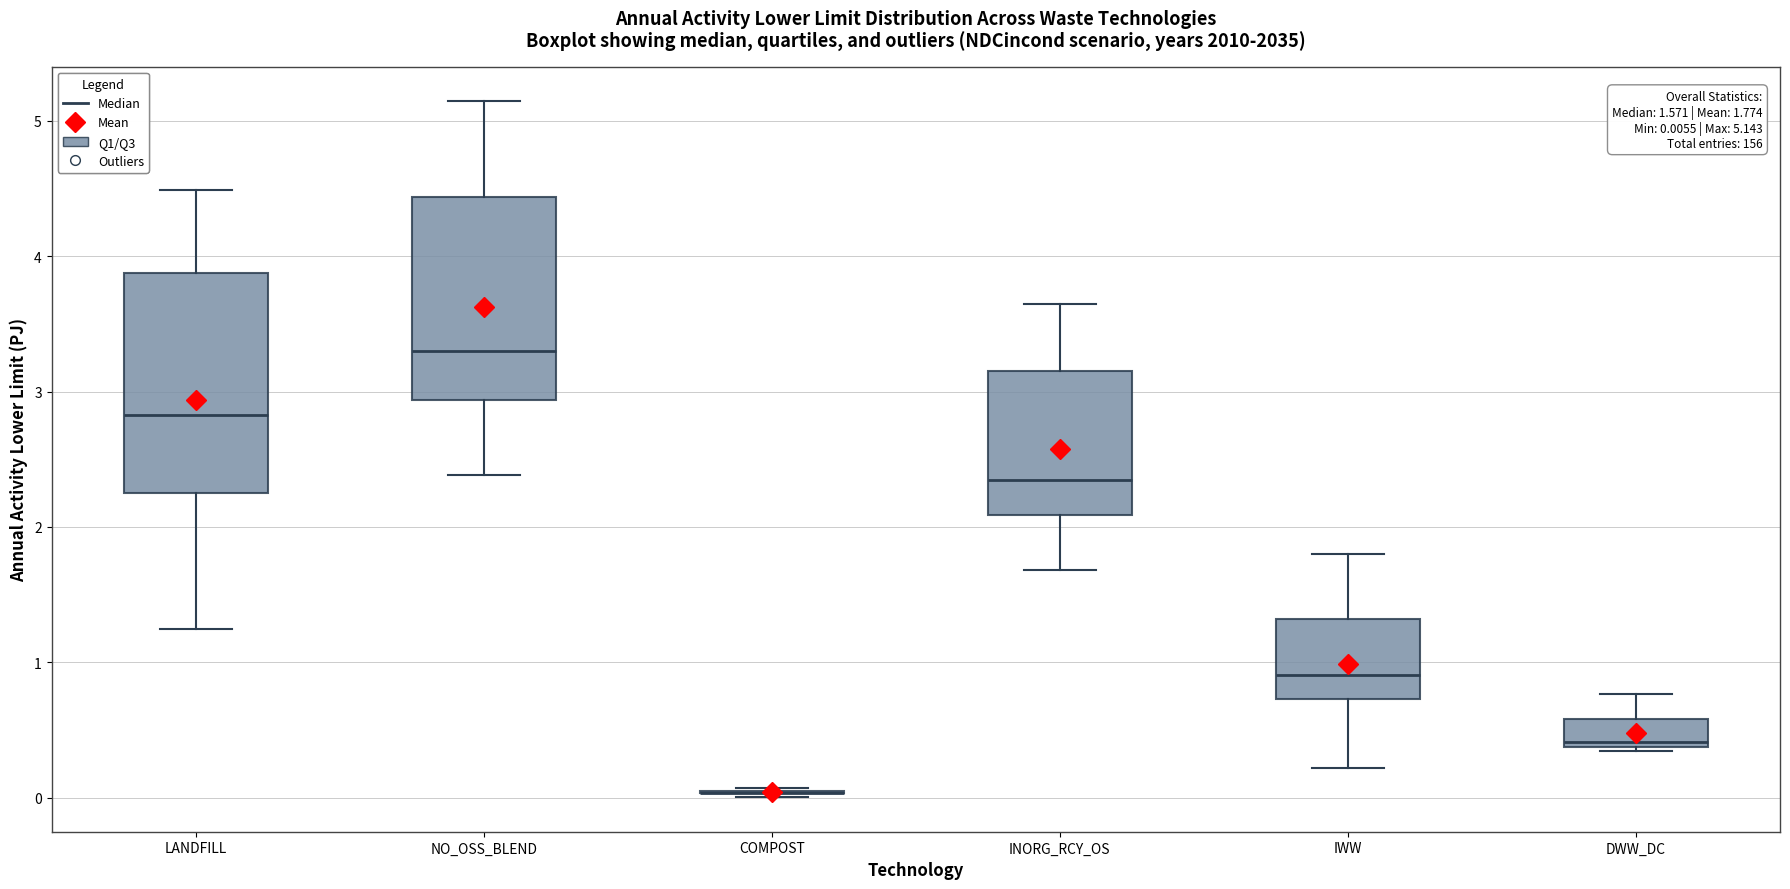

Comparing the boxes themselves (not the whiskers), which one is the tallest?

LANDFILL